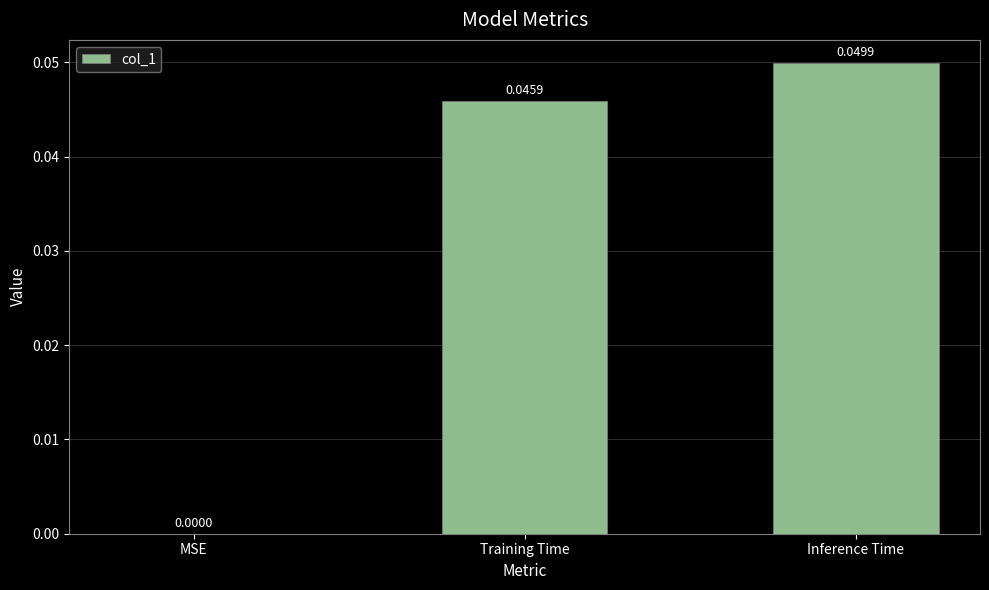

Between Training Time and Inference Time, which is larger?

Inference Time